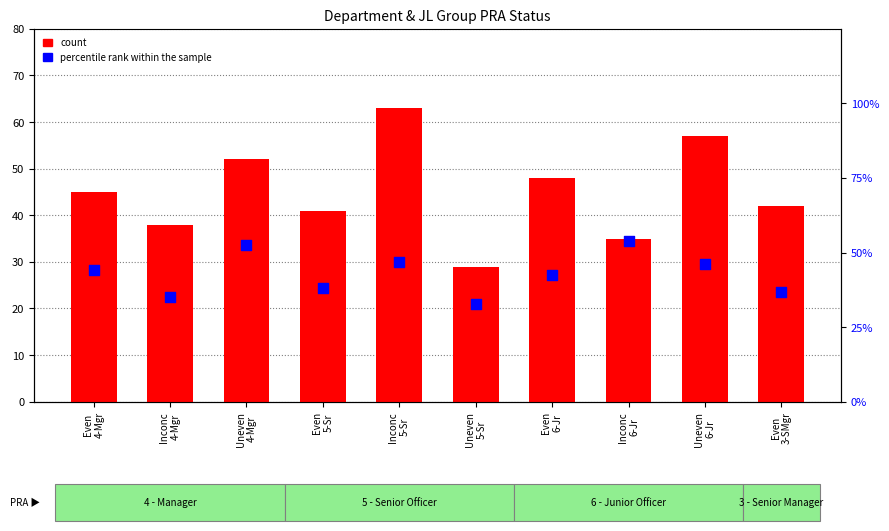

Which series reaches the minimum Y coordinate?

count